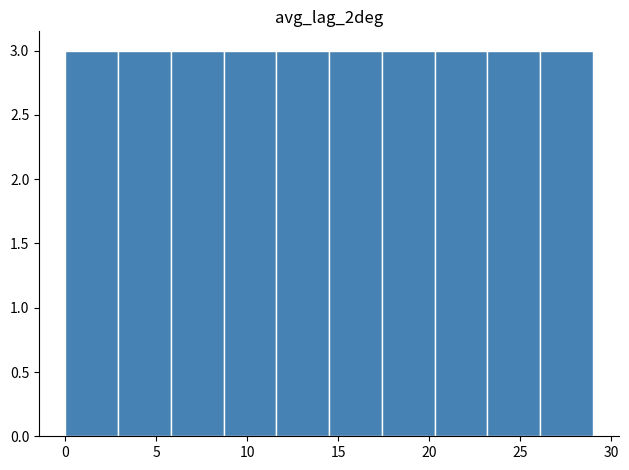

Reading left to right, transcribe this chart: for each bar, give the range it covers on the x-axis and its height. Neither the bar edges nor the heights are printed on the chart, so give them approximately, as read against the axes.

0.0 to 2.9: 3
2.9 to 5.8: 3
5.8 to 8.7: 3
8.7 to 11.6: 3
11.6 to 14.5: 3
14.5 to 17.4: 3
17.4 to 20.3: 3
20.3 to 23.2: 3
23.2 to 26.1: 3
26.1 to 29.0: 3